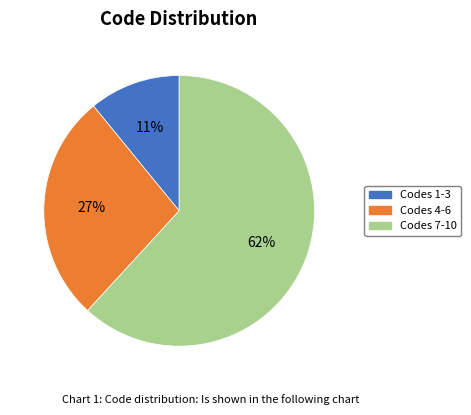

To the nearest percent, what is the difference between the largest and smallest slice percentages?

51%